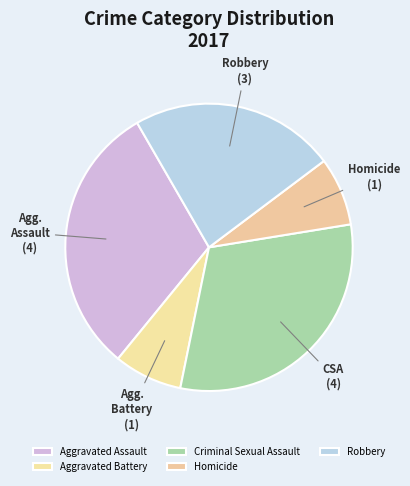

Count the number of slices in the pie.

5